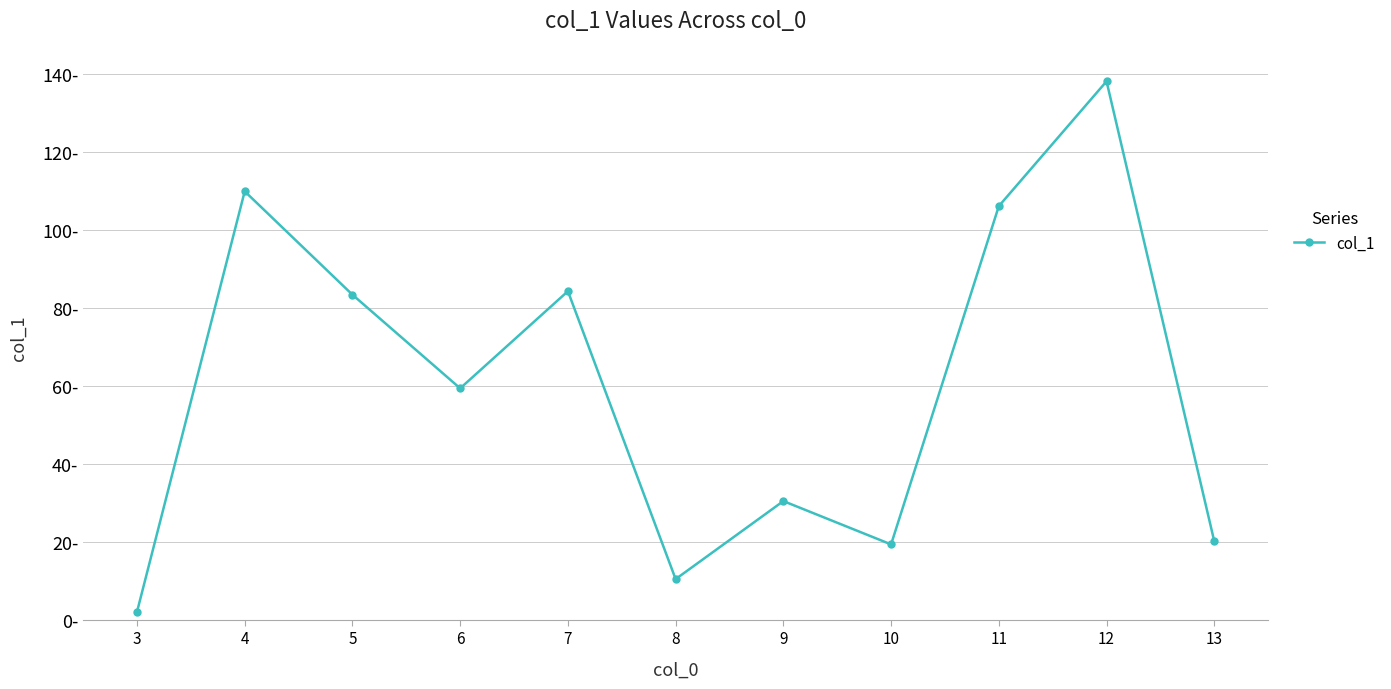

What value does the data have at 12?

138.0